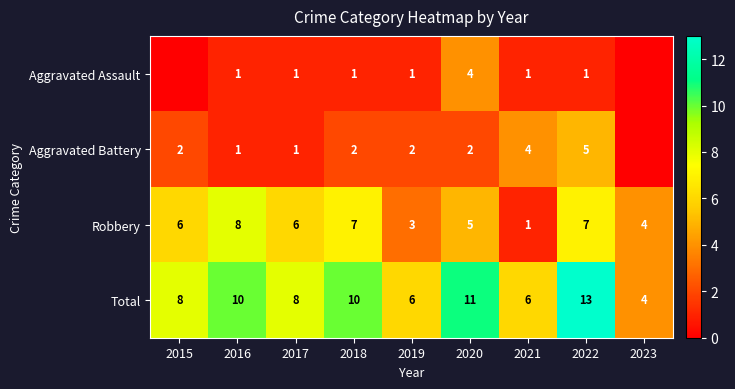

Where is Robbery nearest to the value 4?

2023